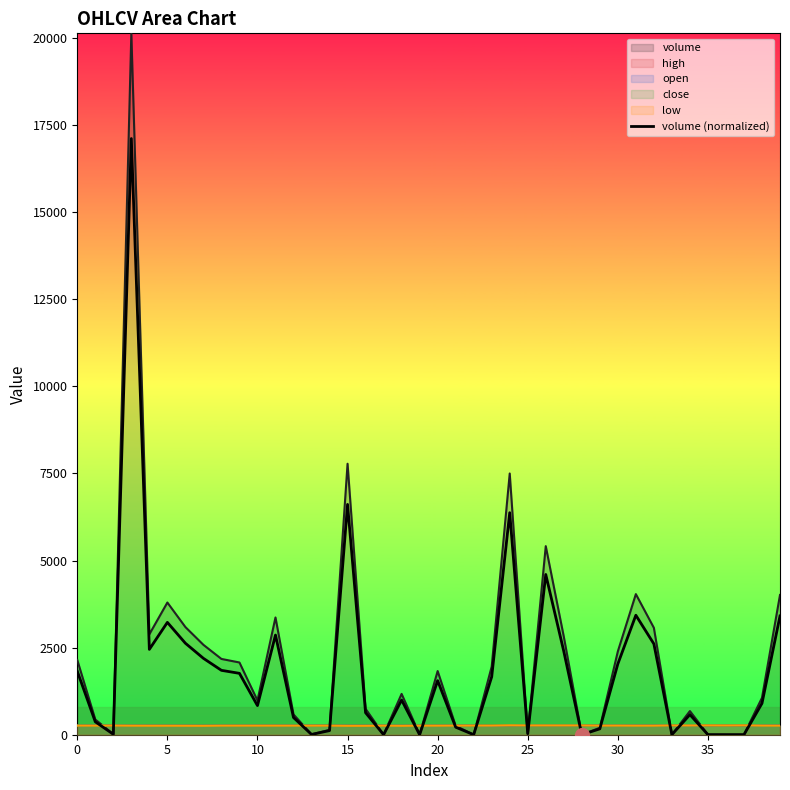

How many points are lower than both their immediate neighbors (excluding endpoints)?

11